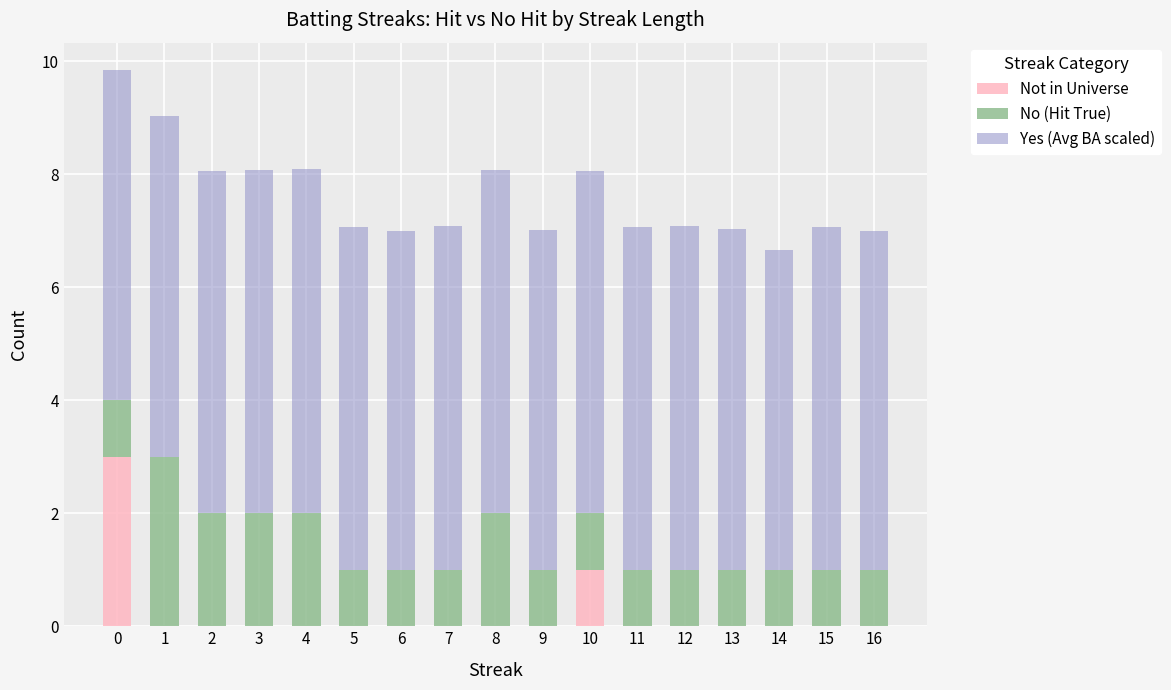

The Not in Universe series shows 0.0 at 13. True or false?

True